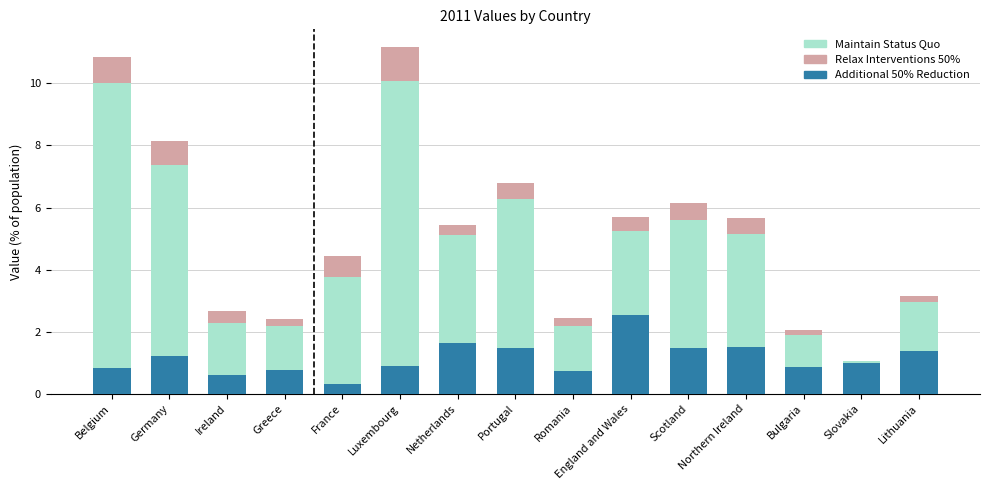

True or false: Additional 50% Reduction has a value of 2.1 at Portugal.

False